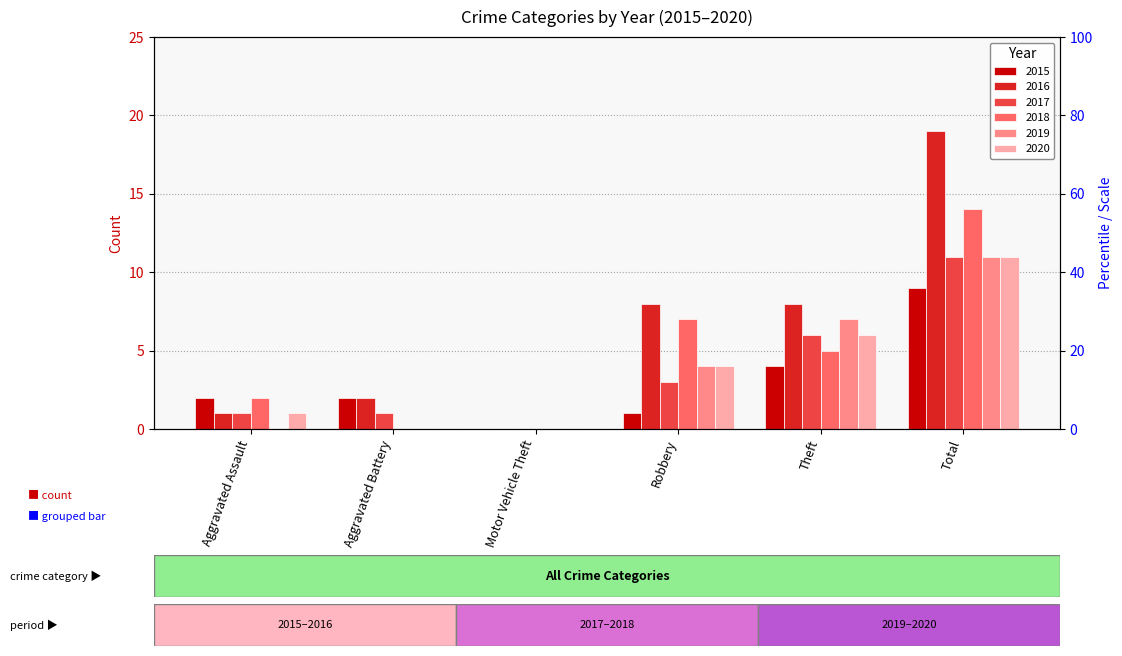

At how many categories does at least one series exceed 18?

1